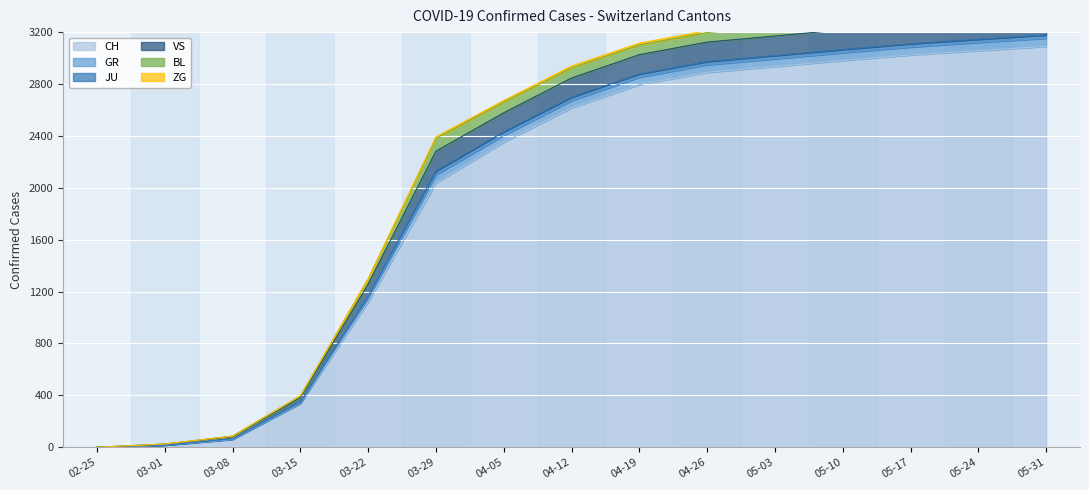

Where is ZG nearest to the value 7?

2020-03-22